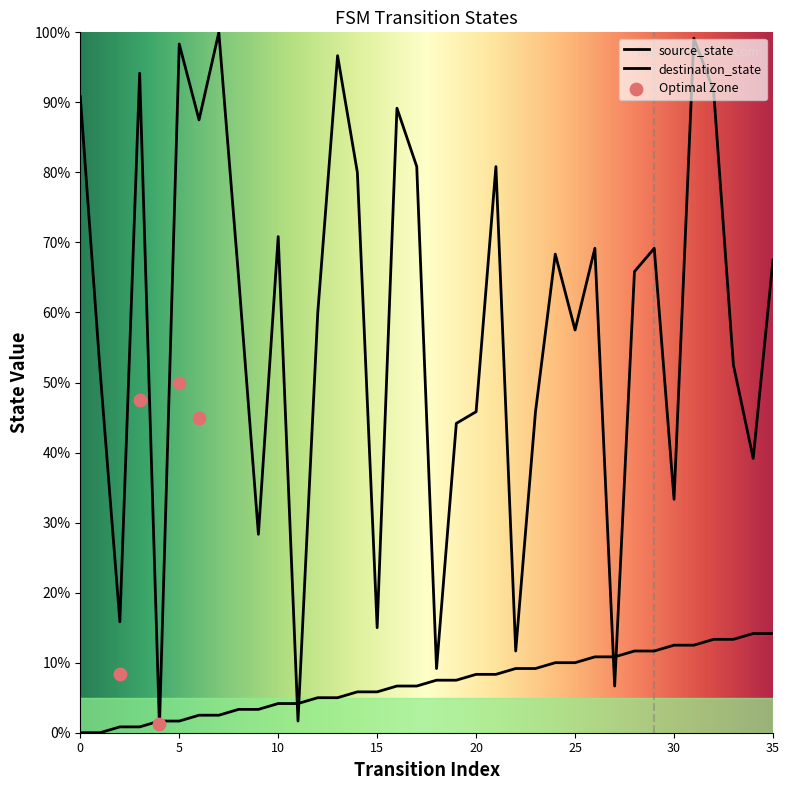

At which category is the sum across all series the highest?

31